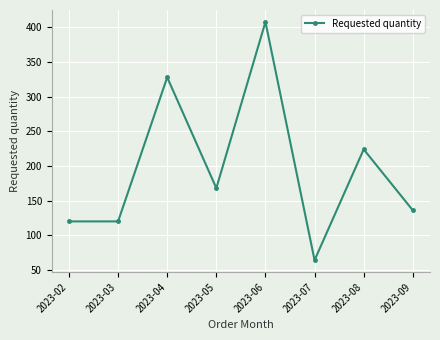

What is the maximum value shown in the chart?

408